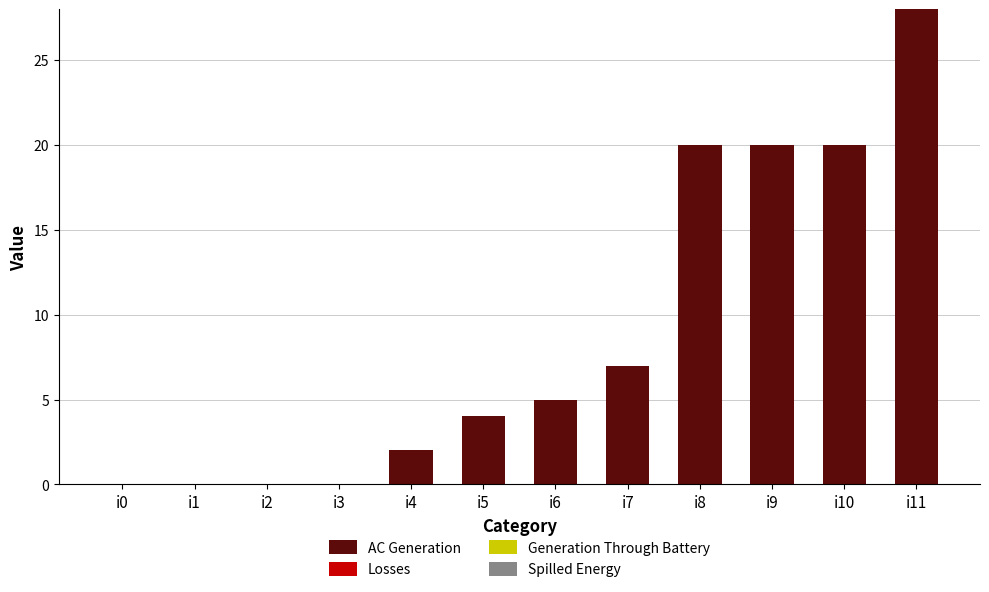

What is the greatest value displayed?

28